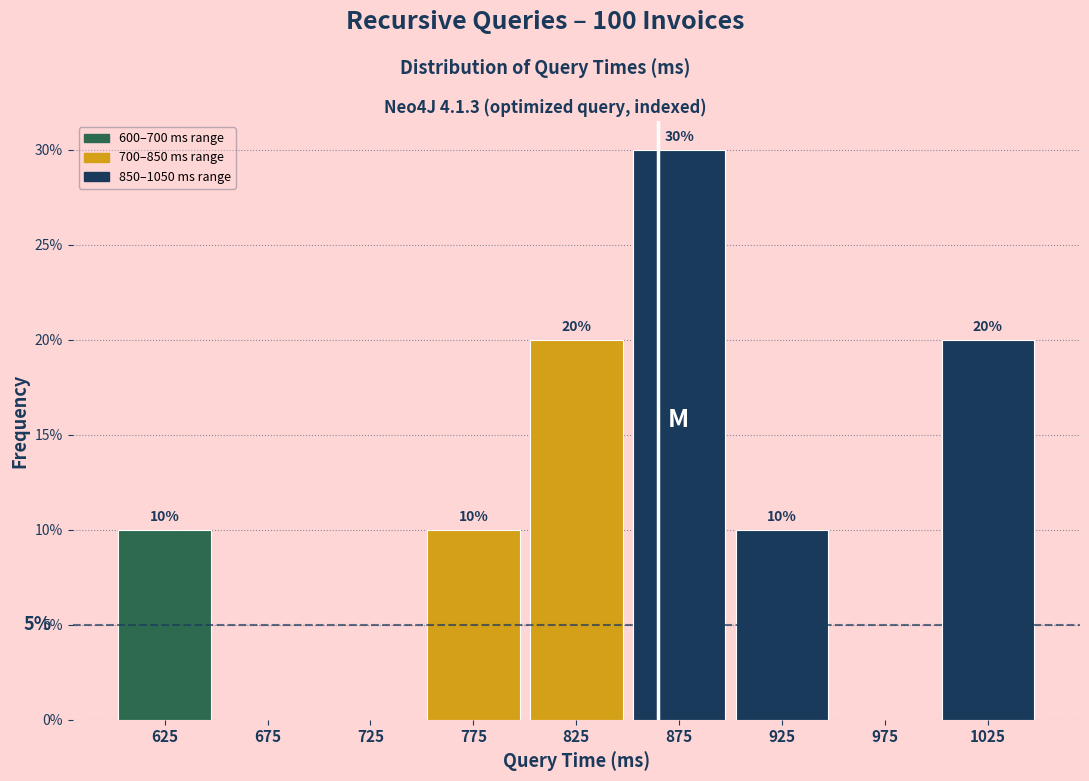

Over which range of the x-axis is the bar tallest?

850 to 900